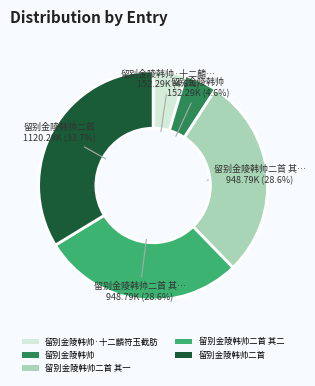

To the nearest percent, what portion does 留别金陵韩帅二首 其二 represent?

29%